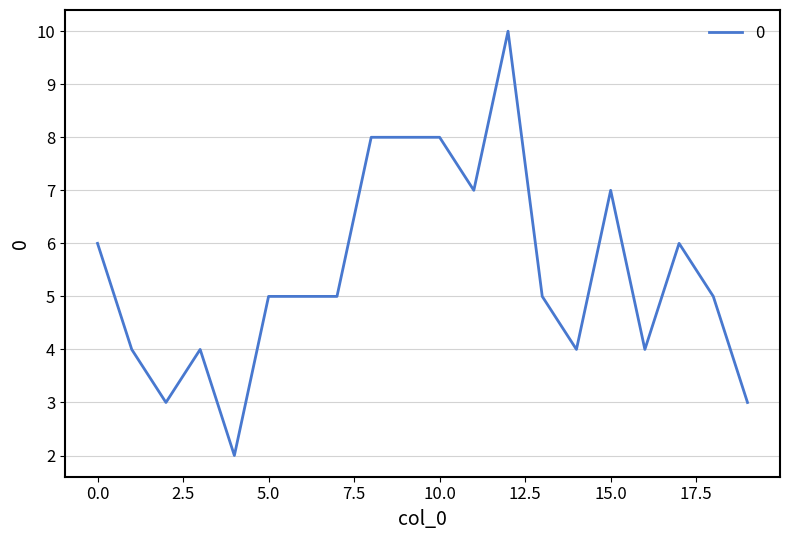

What is the maximum value shown in the chart?

10